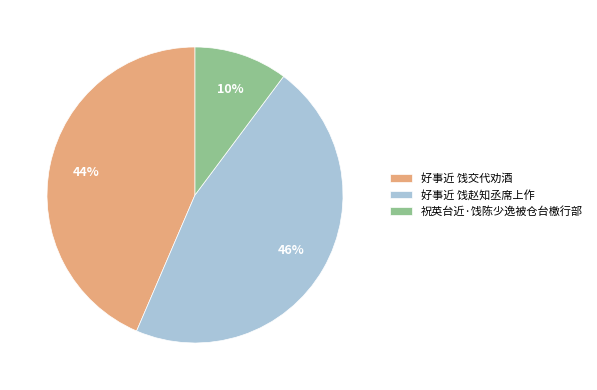

Combined, do 祝英台近·饯陈少逸被仓台檄行部 and 好事近 饯交代劝酒 account for over 50%?

Yes